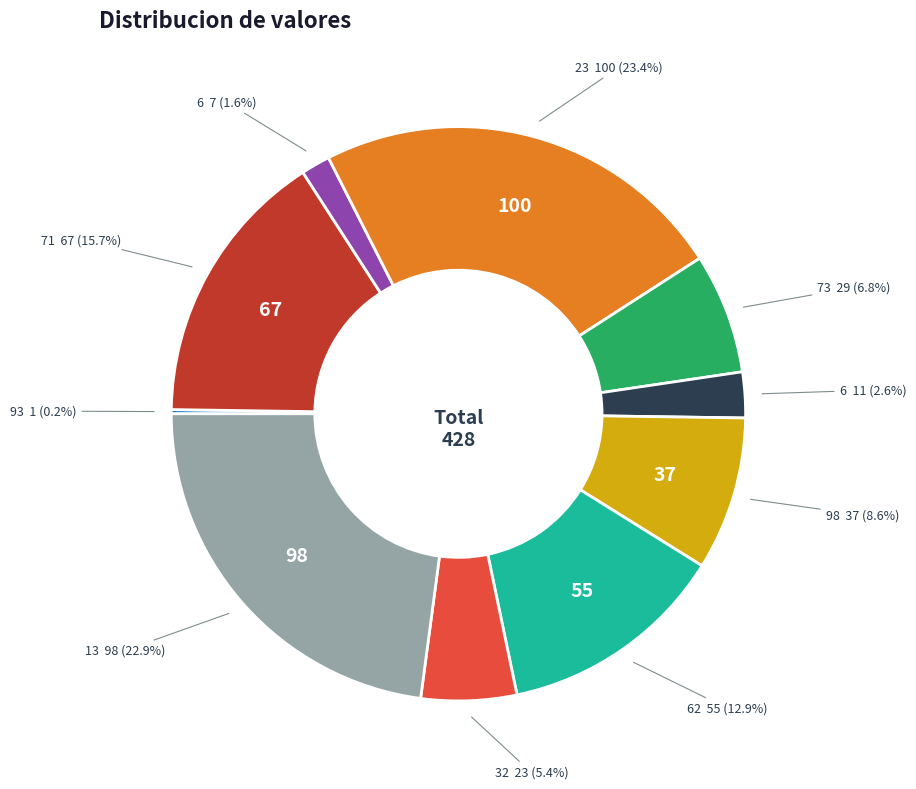

Is there a majority slice in this chart?

No